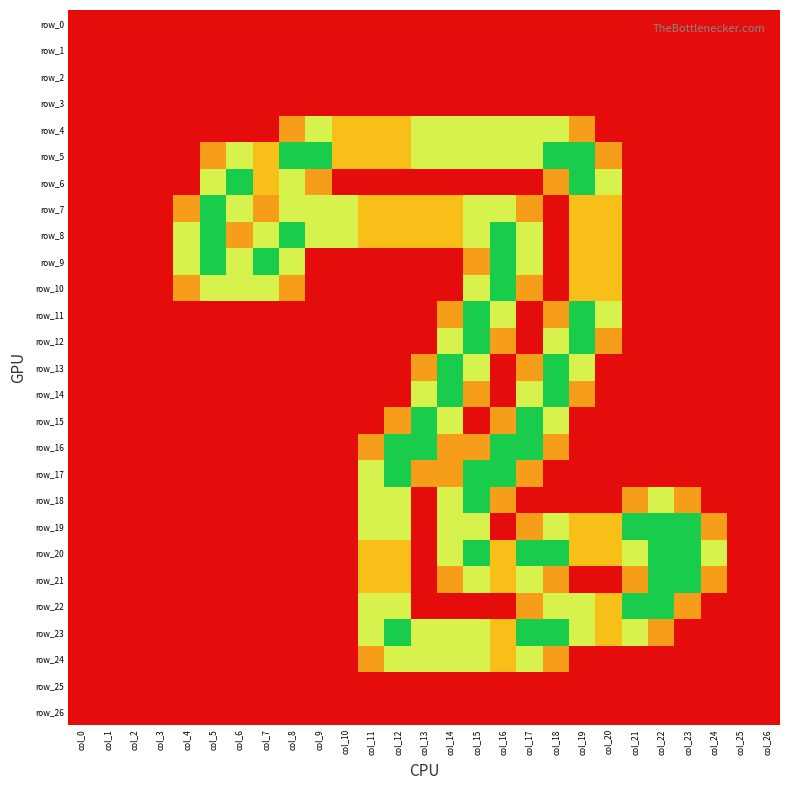

Between col_7 and col_19, which series saw the biggest shift?

row_11